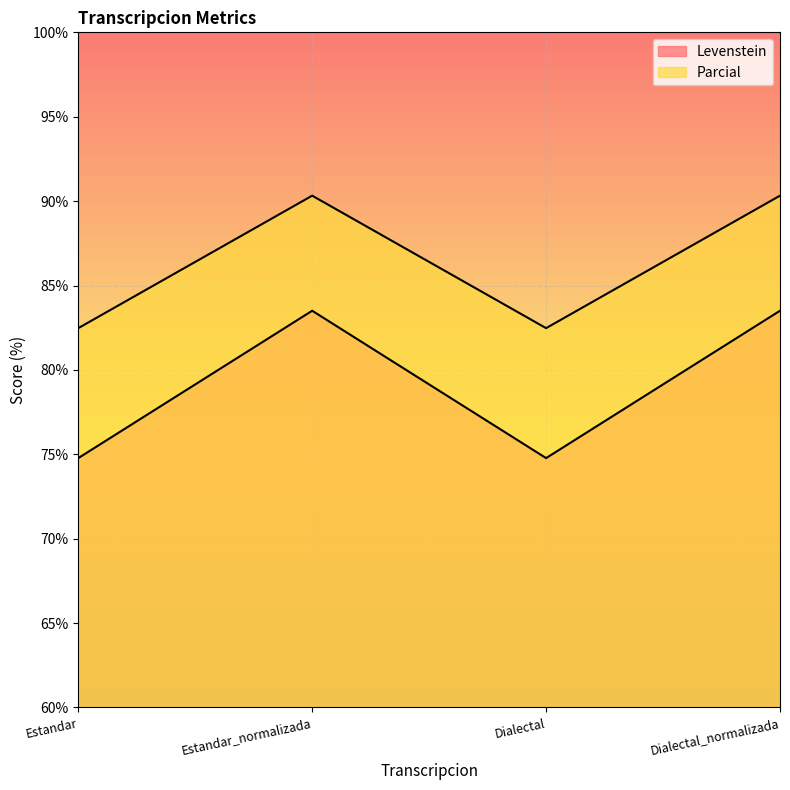

List the series in order of their overall mean, lowest first.

Levenstein, Parcial